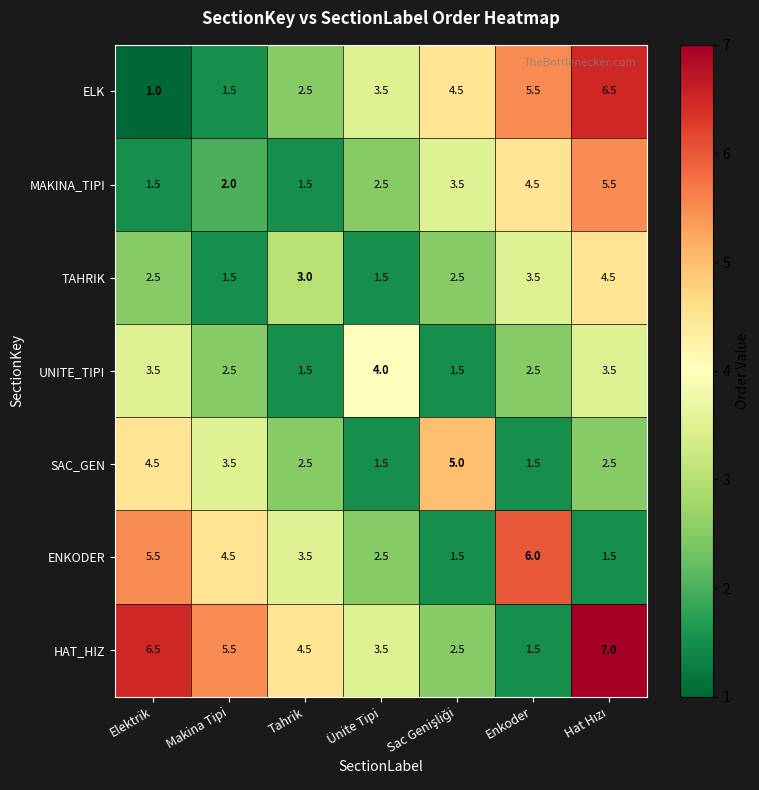

What is the average value of the HAT_HIZ series?

4.4